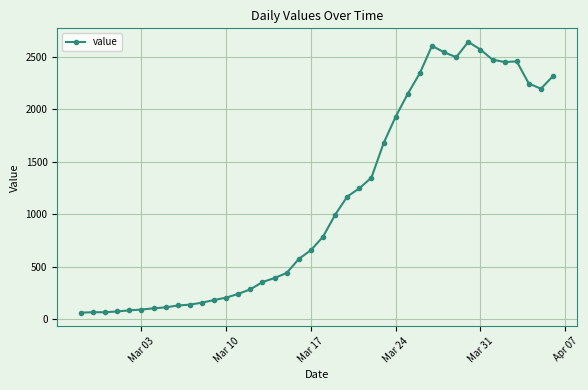

What is the greatest value displayed?

2640